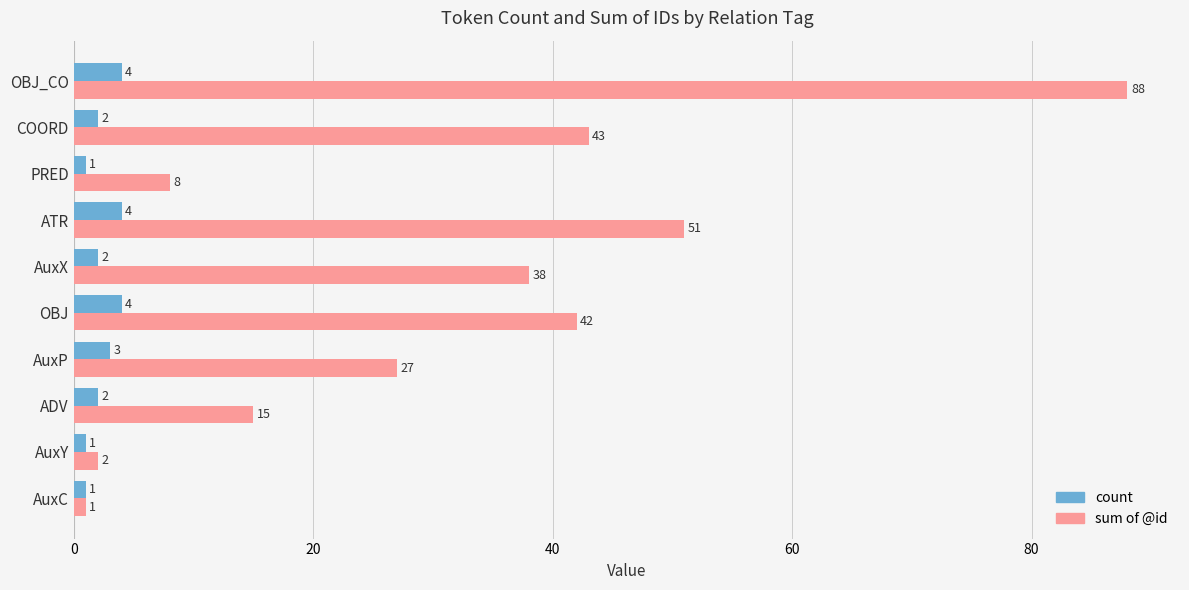

At how many categories does at least one series exceed 16?

6